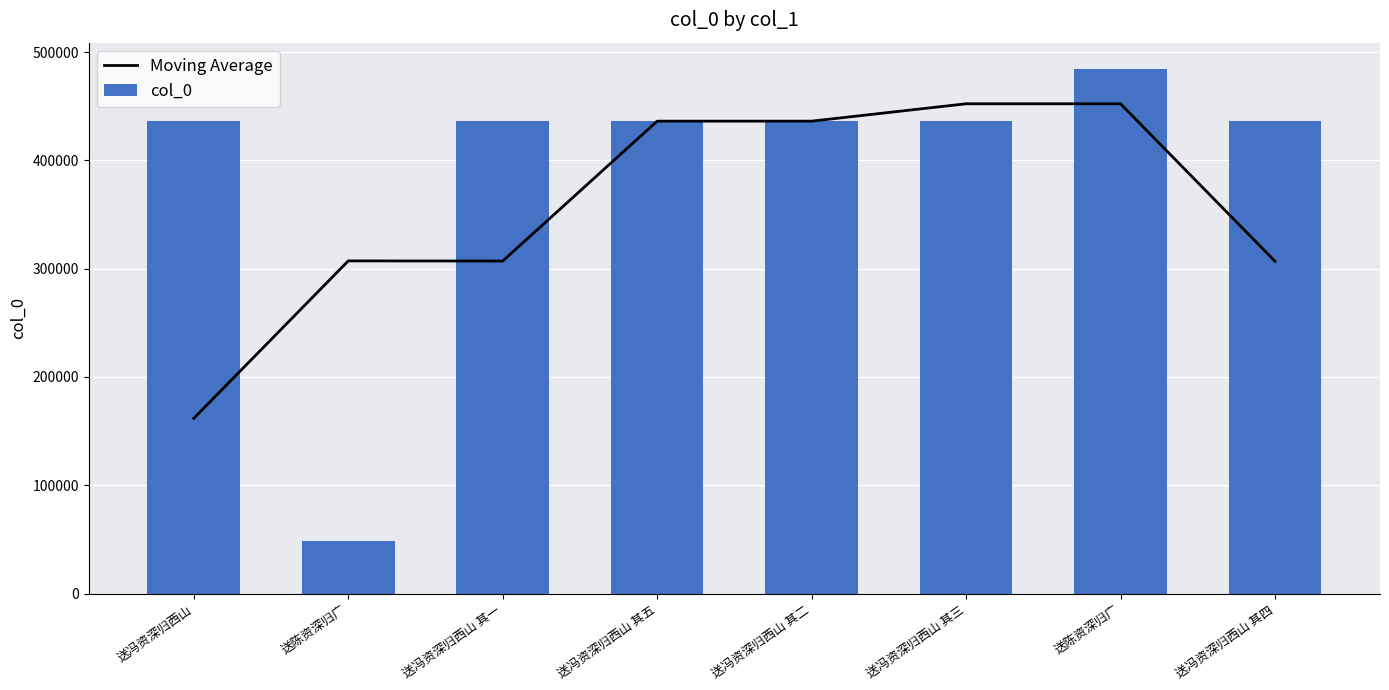

Between 送冯资深归西山 其一 and 送冯资深归西山 其五, which is larger?

送冯资深归西山 其五